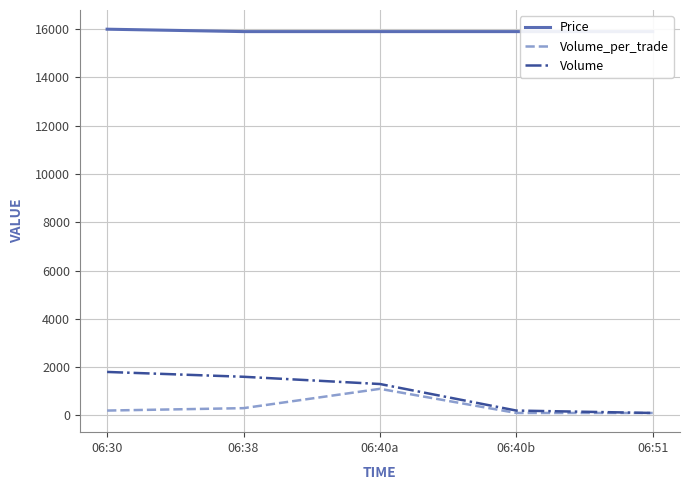

Reading left to right, extract all data points from this chart.

Price: 16000	15900	15900	15900	15900
Volume_per_trade: 200	300	1100	100	100
Volume: 1800	1600	1300	200	100